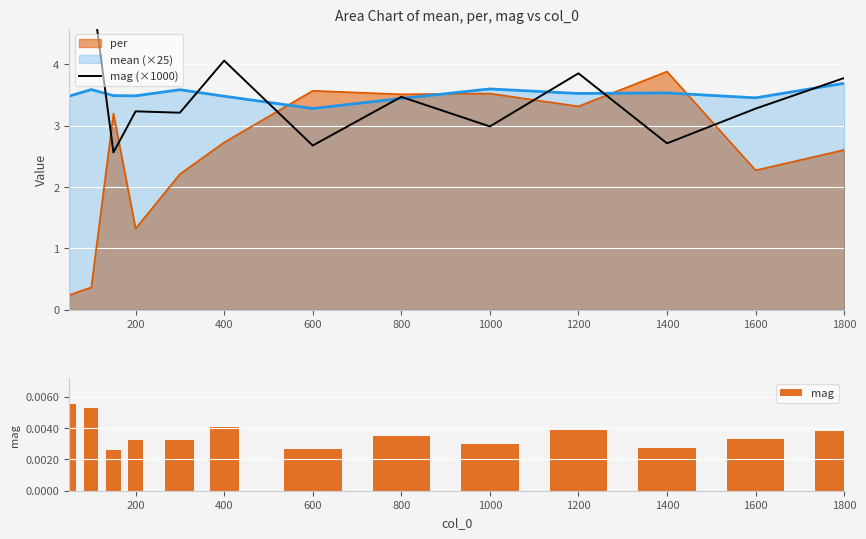

True or false: mean (×25) has a value of 3.4 at 800.

True